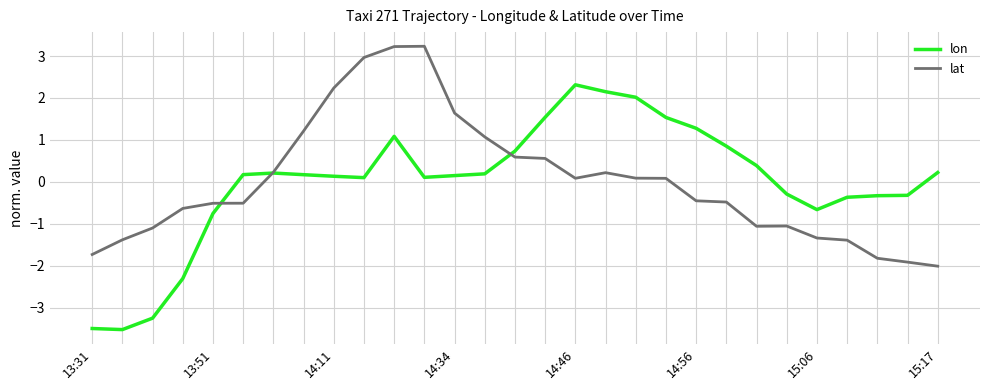

Does the chart display data point markers on the line(s)?

No